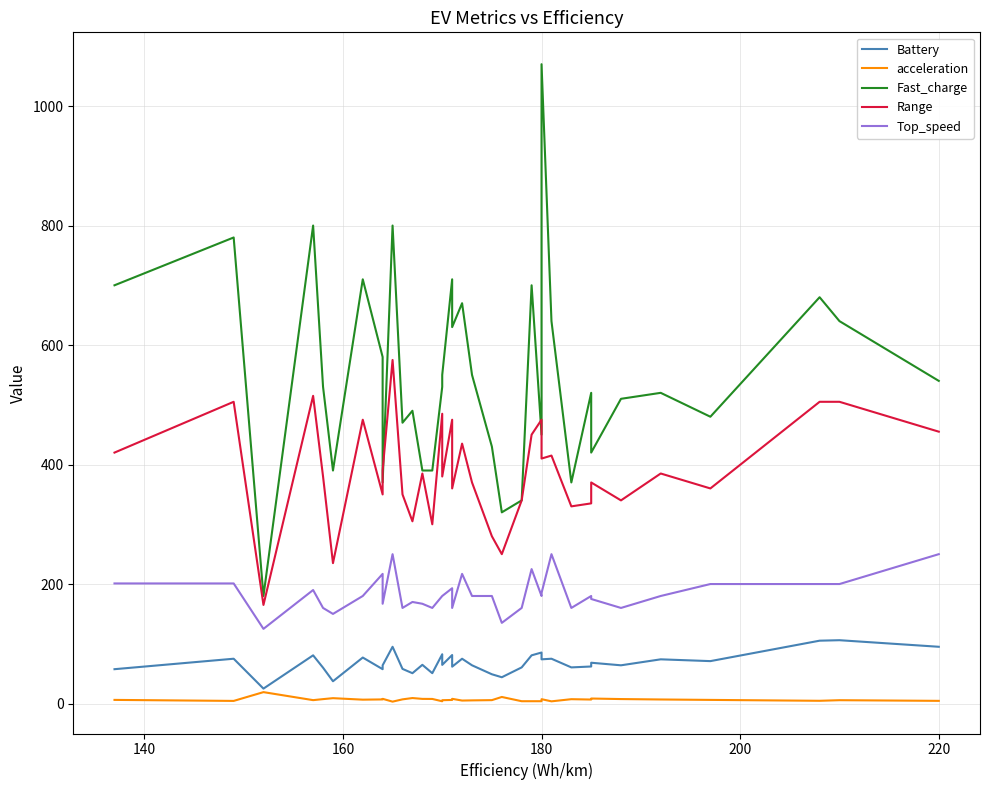

Which series has the widest spread of values?

Fast_charge